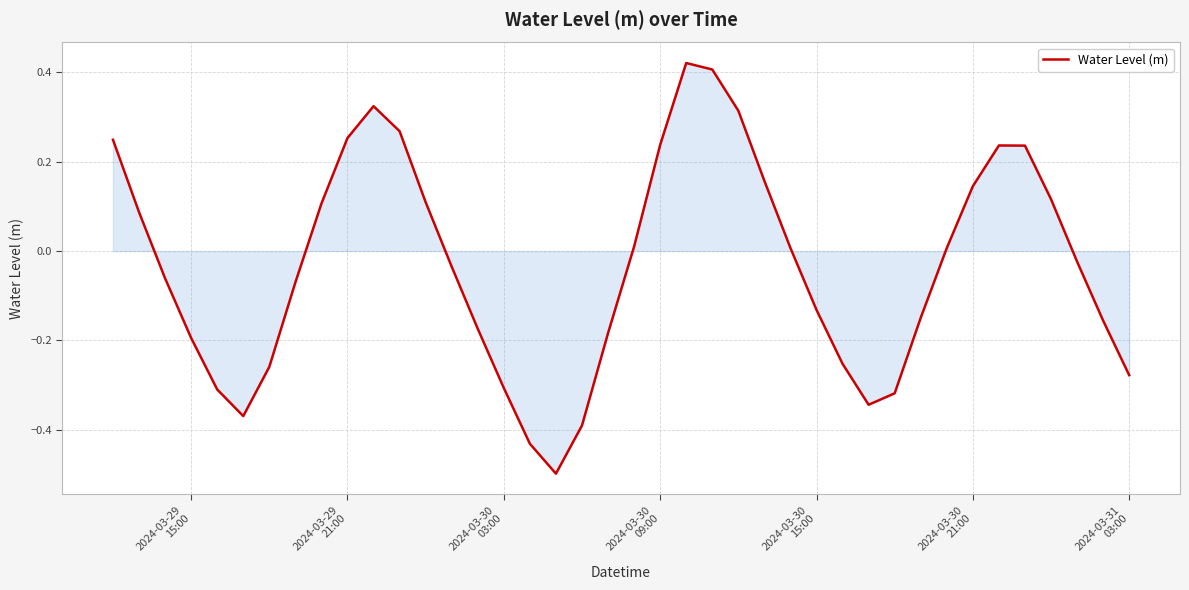

What is the difference between the maximum and minimum values?

0.9